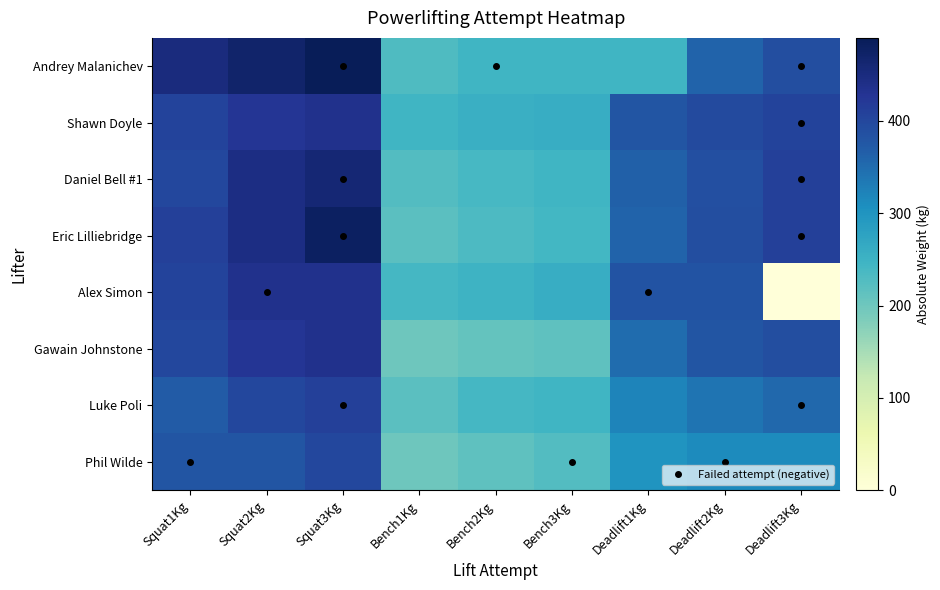

Which label corresponds to the largest value in the chart?

Squat3Kg